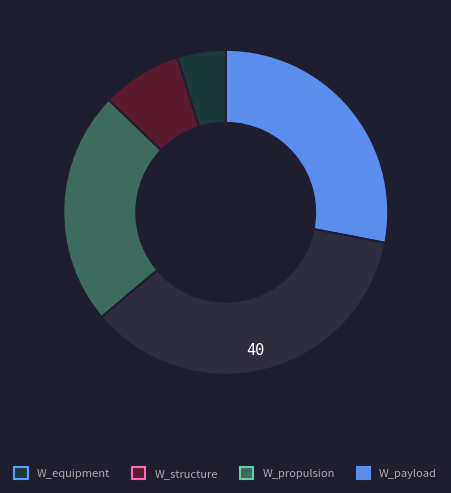

How many segments does this pie chart have?

5